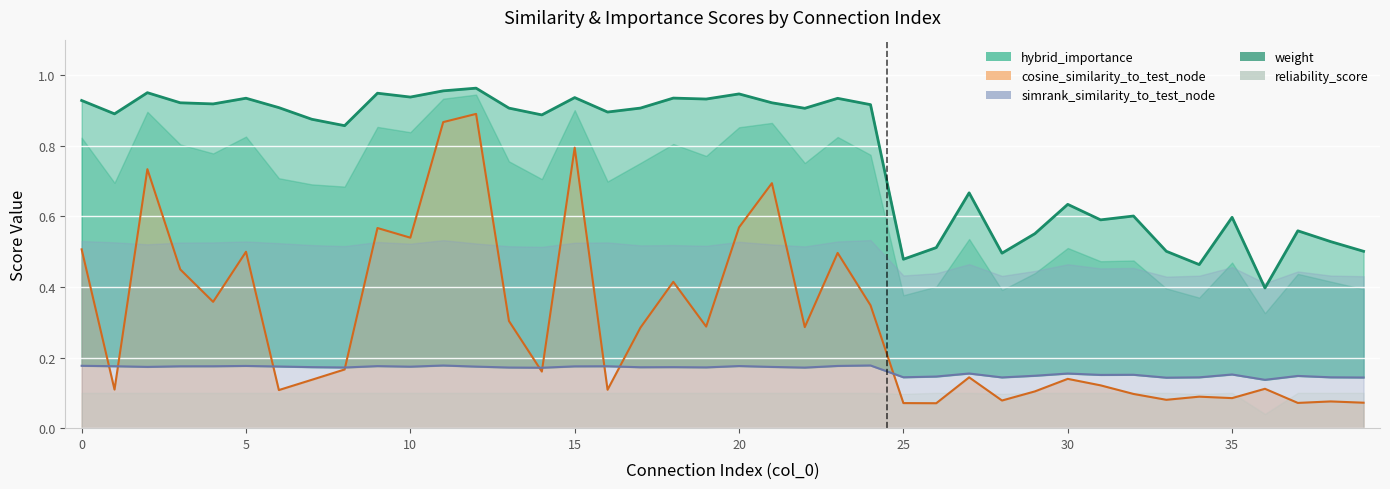

Is it true that simrank_similarity_to_test_node equals 0.0 at 4?

False